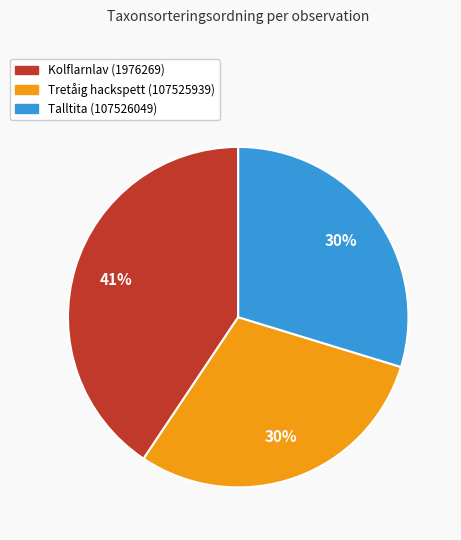

What percentage is the Talltita (107526049) slice, to the nearest percent?

30%